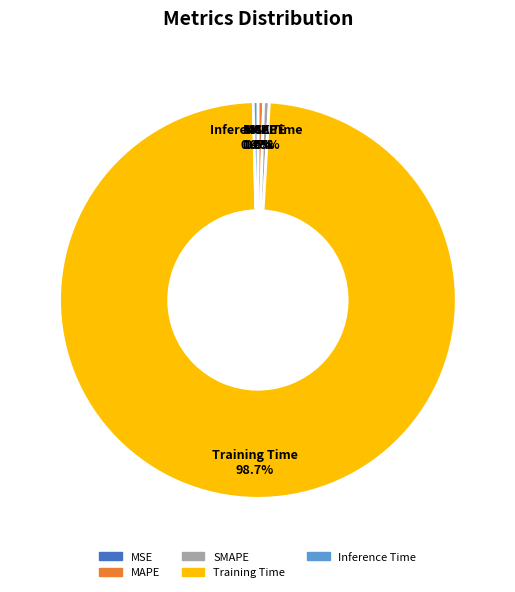

What is the largest slice in the pie chart?

Training Time